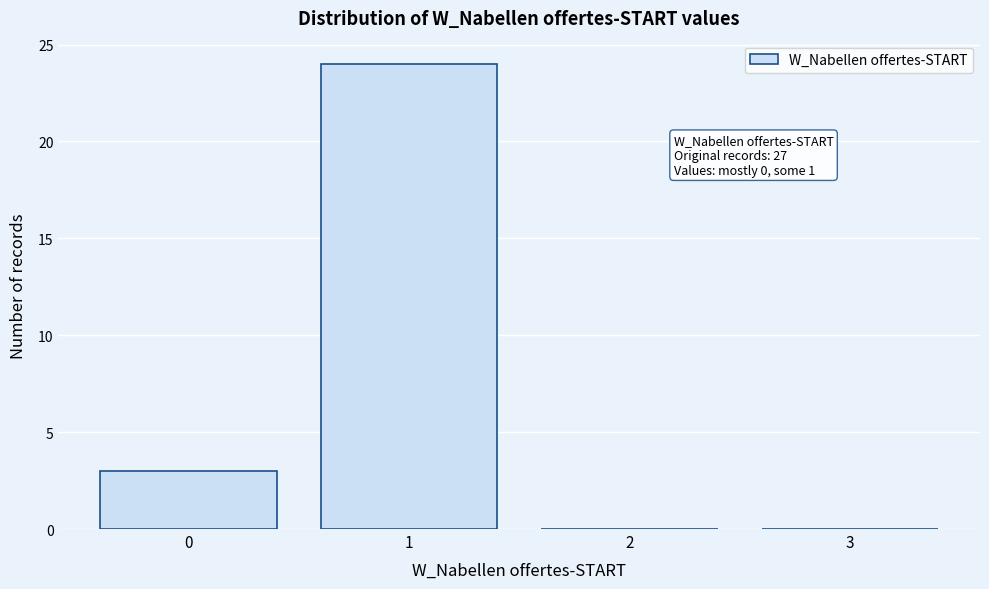

Over which range of the x-axis is the bar tallest?

0.5 to 1.5